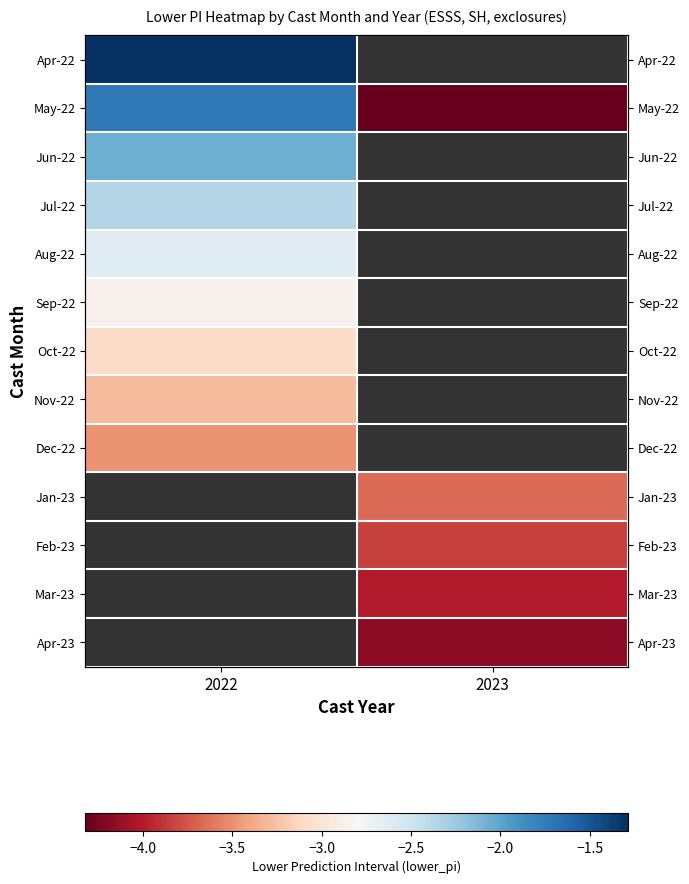

At which label is Apr-22 closest to -1?

2022